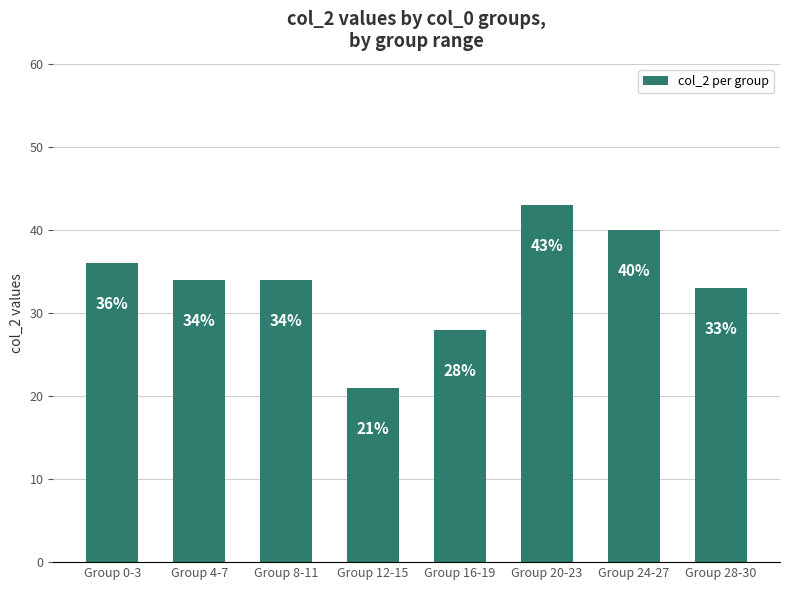

What is the smallest value displayed?

21